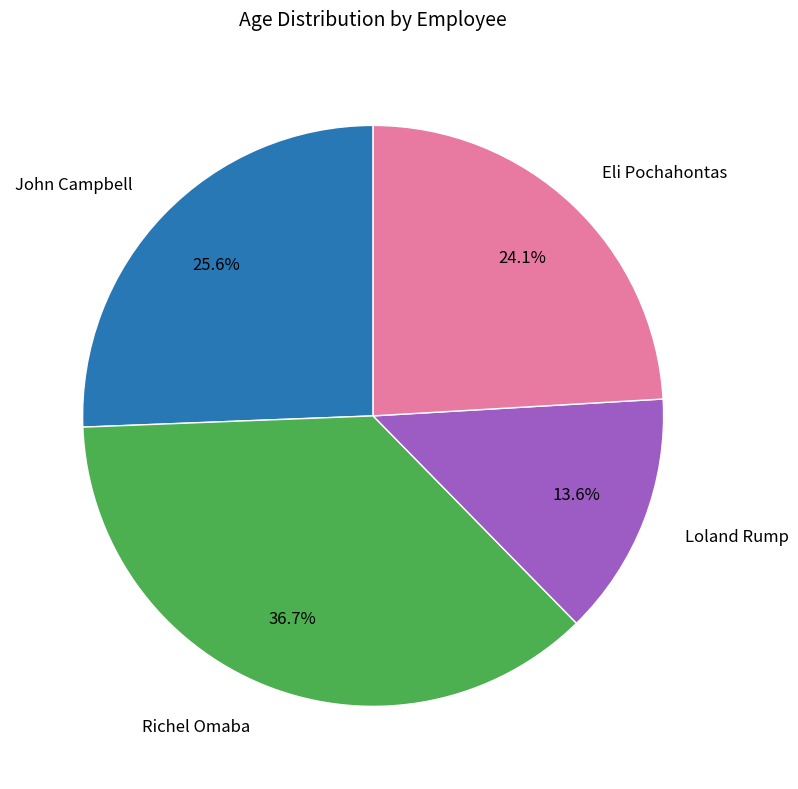

How many slices are in this pie chart?

4